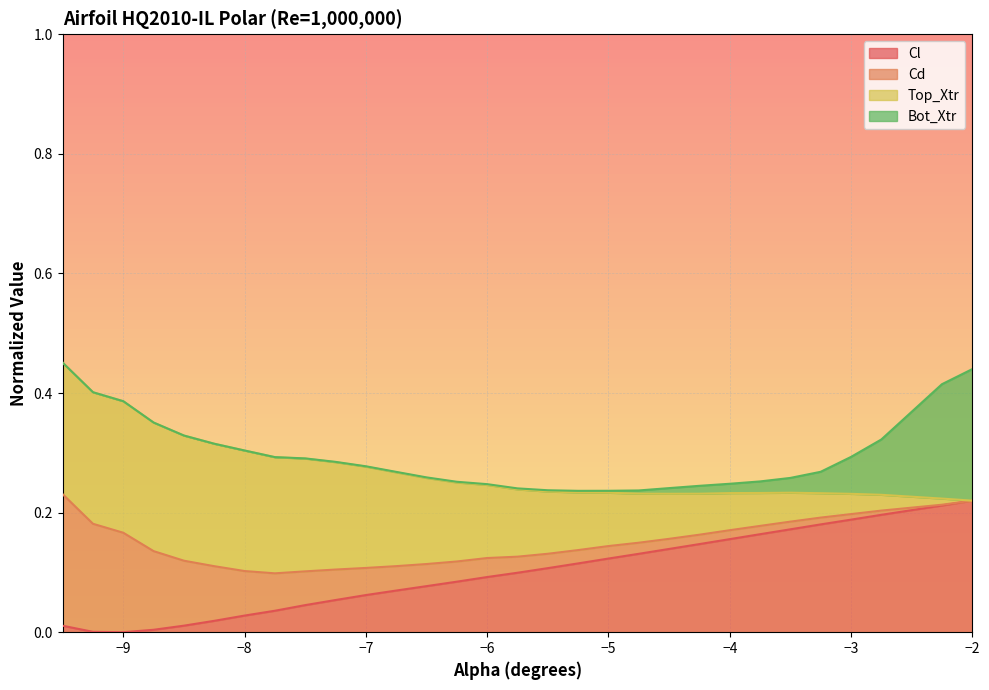

Is it true that Cd equals 0.4 at -5.0?

False